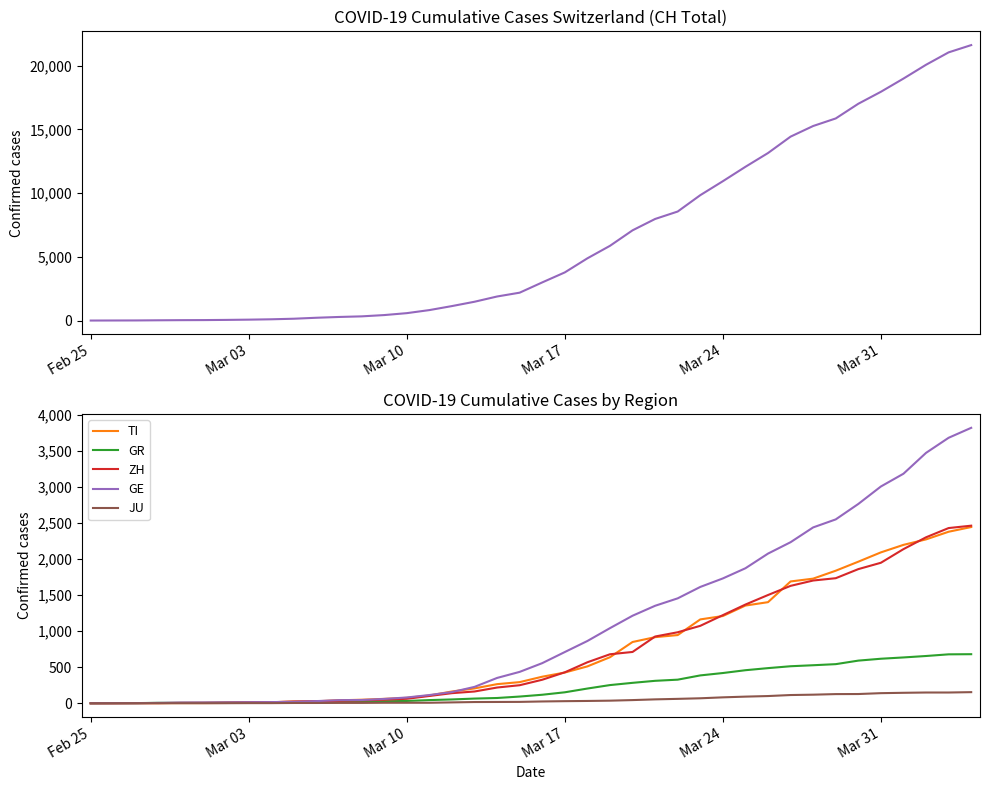

Reading left to right, what are all the values shown in this chart?

CH: 0	4	8	20	30	36	50	70	98	143	219	281	328	429	580	820	1135	1475	1887	2187	2993	3778	4883	5864	7080	7972	8556	9839	10935	12066	13146	14434	15268	15861	17014	17953	18990	20074	21047	21617
TI: 0	1	1	1	2	2	4	8	13	25	28	41	49	61	75	108	163	206	265	293	368	426	511	638	849	916	945	1162	1209	1354	1401	1688	1727	1837	1962	2091	2195	2271	2377	2442
GR: 0	2	2	6	6	6	9	10	13	15	16	18	19	28	32	44	53	65	73	93	118	152	204	252	283	311	327	386	419	458	487	513	527	542	591	617	635	655	678	680
ZH: 0	0	2	2	6	7	10	13	15	23	29	34	40	49	62	101	140	163	218	250	326	429	568	679	711	925	984	1073	1221	1368	1500	1627	1701	1733	1859	1947	2136	2300	2428	2461
GE: 0	1	1	5	9	10	11	14	16	20	30	43	45	60	80	114	155	227	351	435	556	710	863	1041	1213	1351	1454	1612	1730	1871	2074	2232	2437	2548	2762	3004	3181	3470	3679	3817
JU: 0	0	1	1	1	1	1	2	2	4	4	5	5	7	7	7	12	17	18	19	25	29	32	36	44	54	61	69	82	92	100	114	119	127	128	140	145	149	149	154